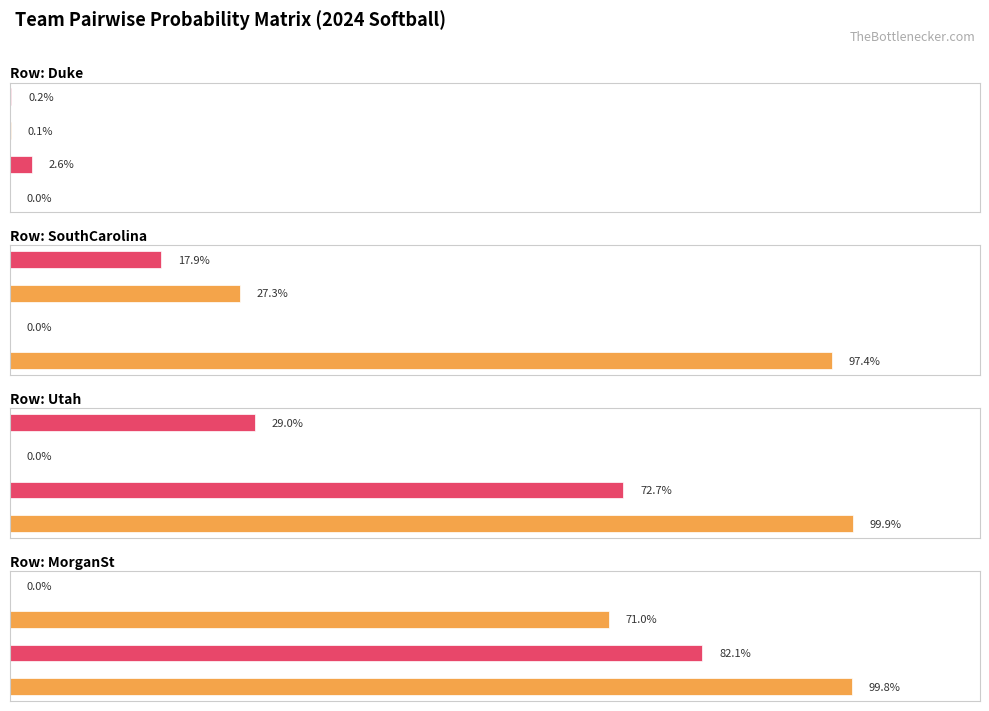

At how many categories does at least one series exceed 0?

4